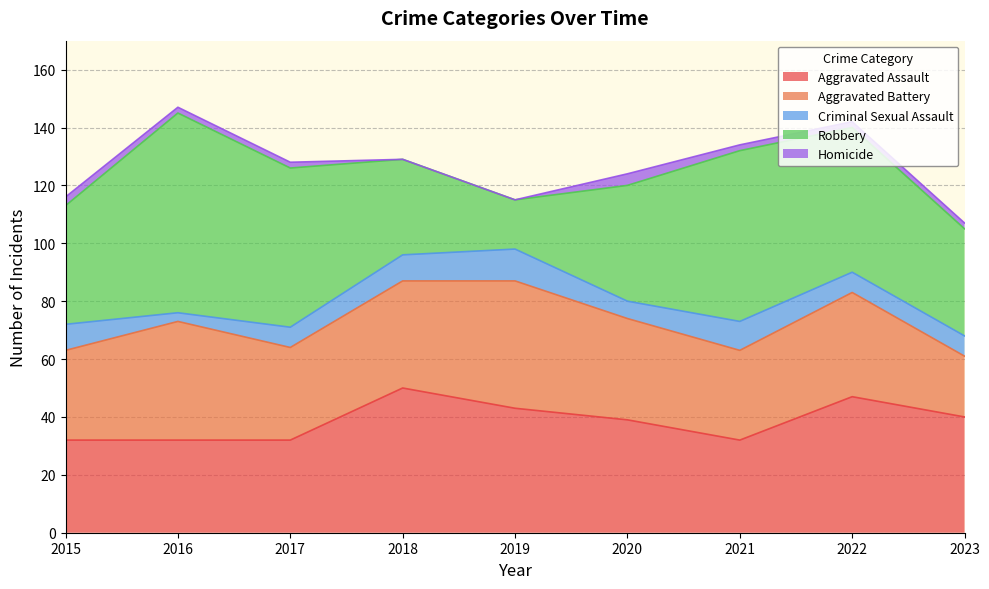

What is the difference between the highest and lowest values at 2023?

38